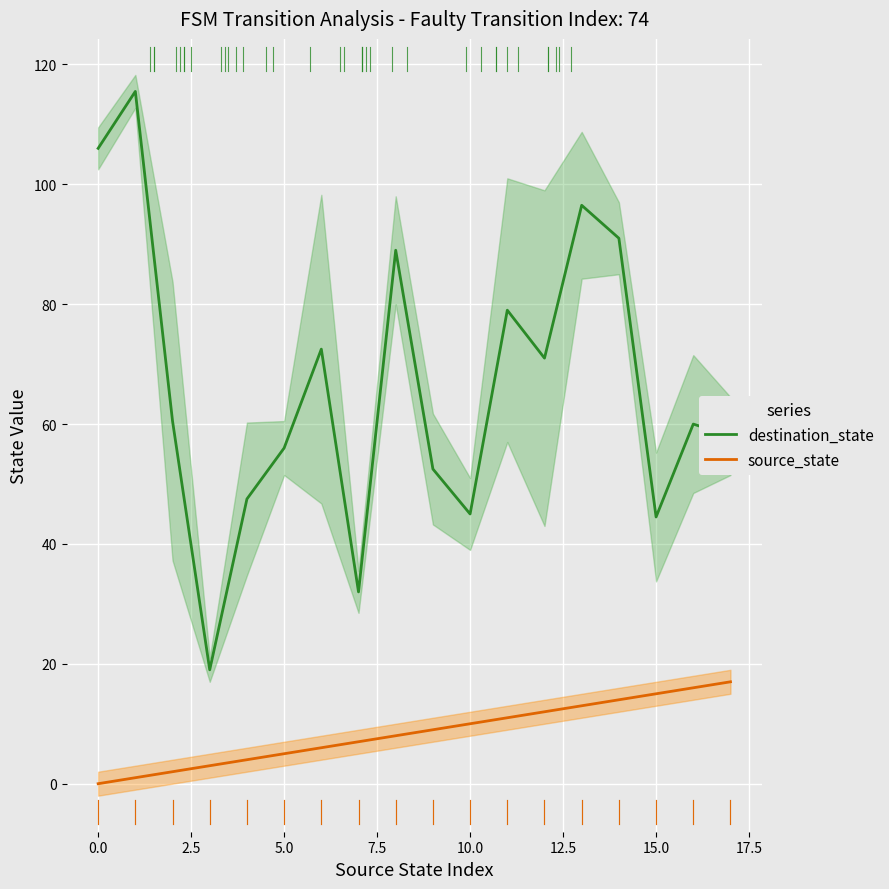

What is the average value of the destination_state series?

66.4